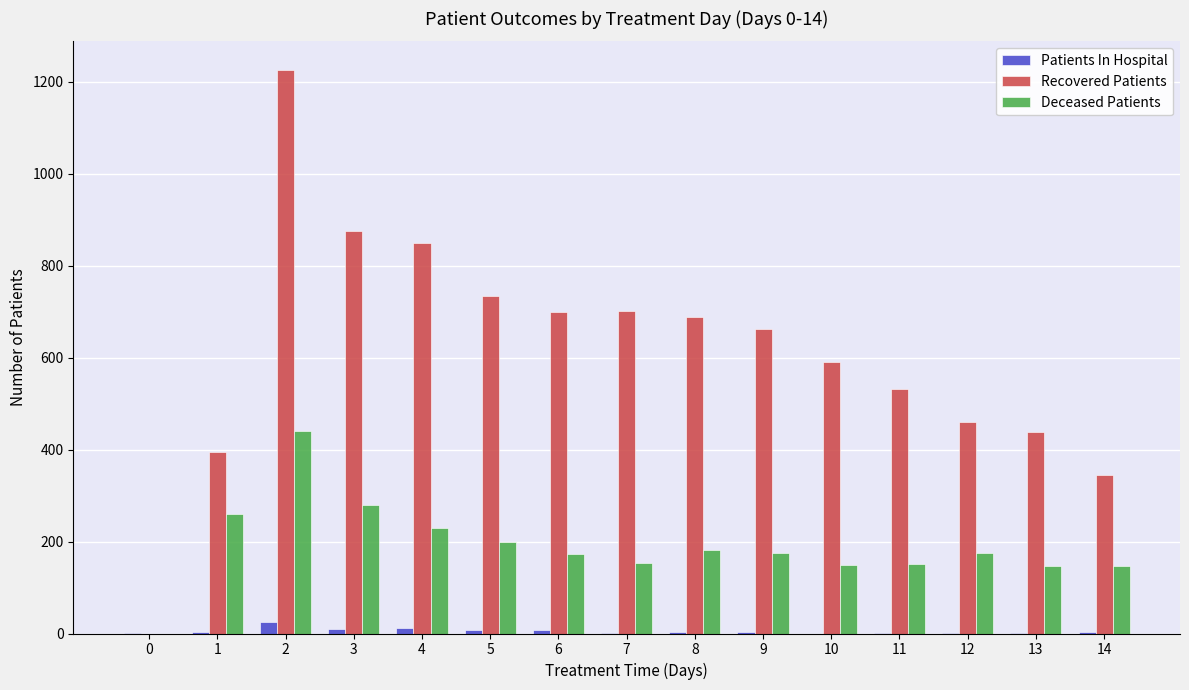

Between 2 and 9, which series saw the biggest shift?

Recovered Patients